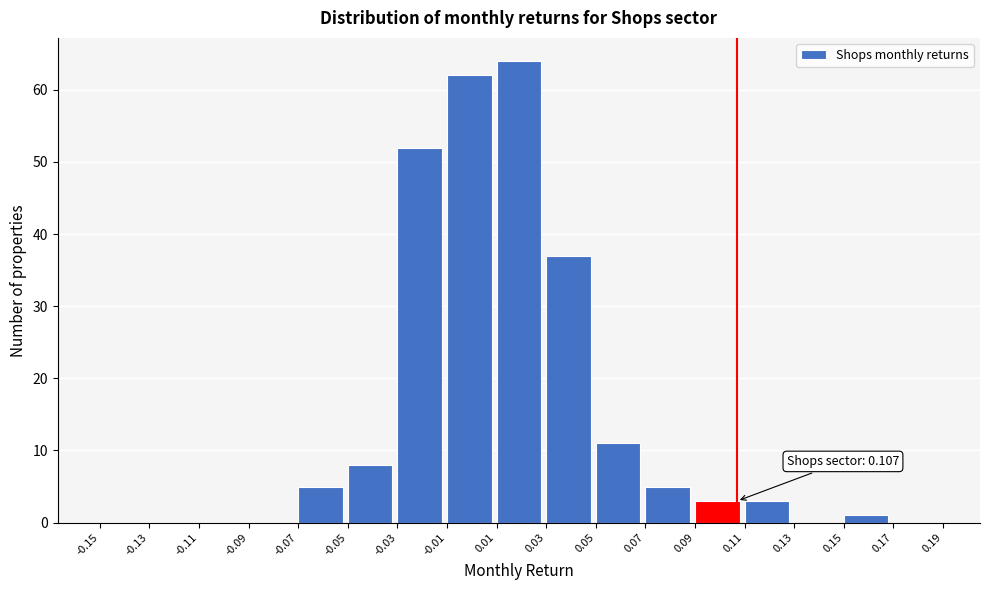

Over which range of the x-axis is the bar tallest?

0.01 to 0.03